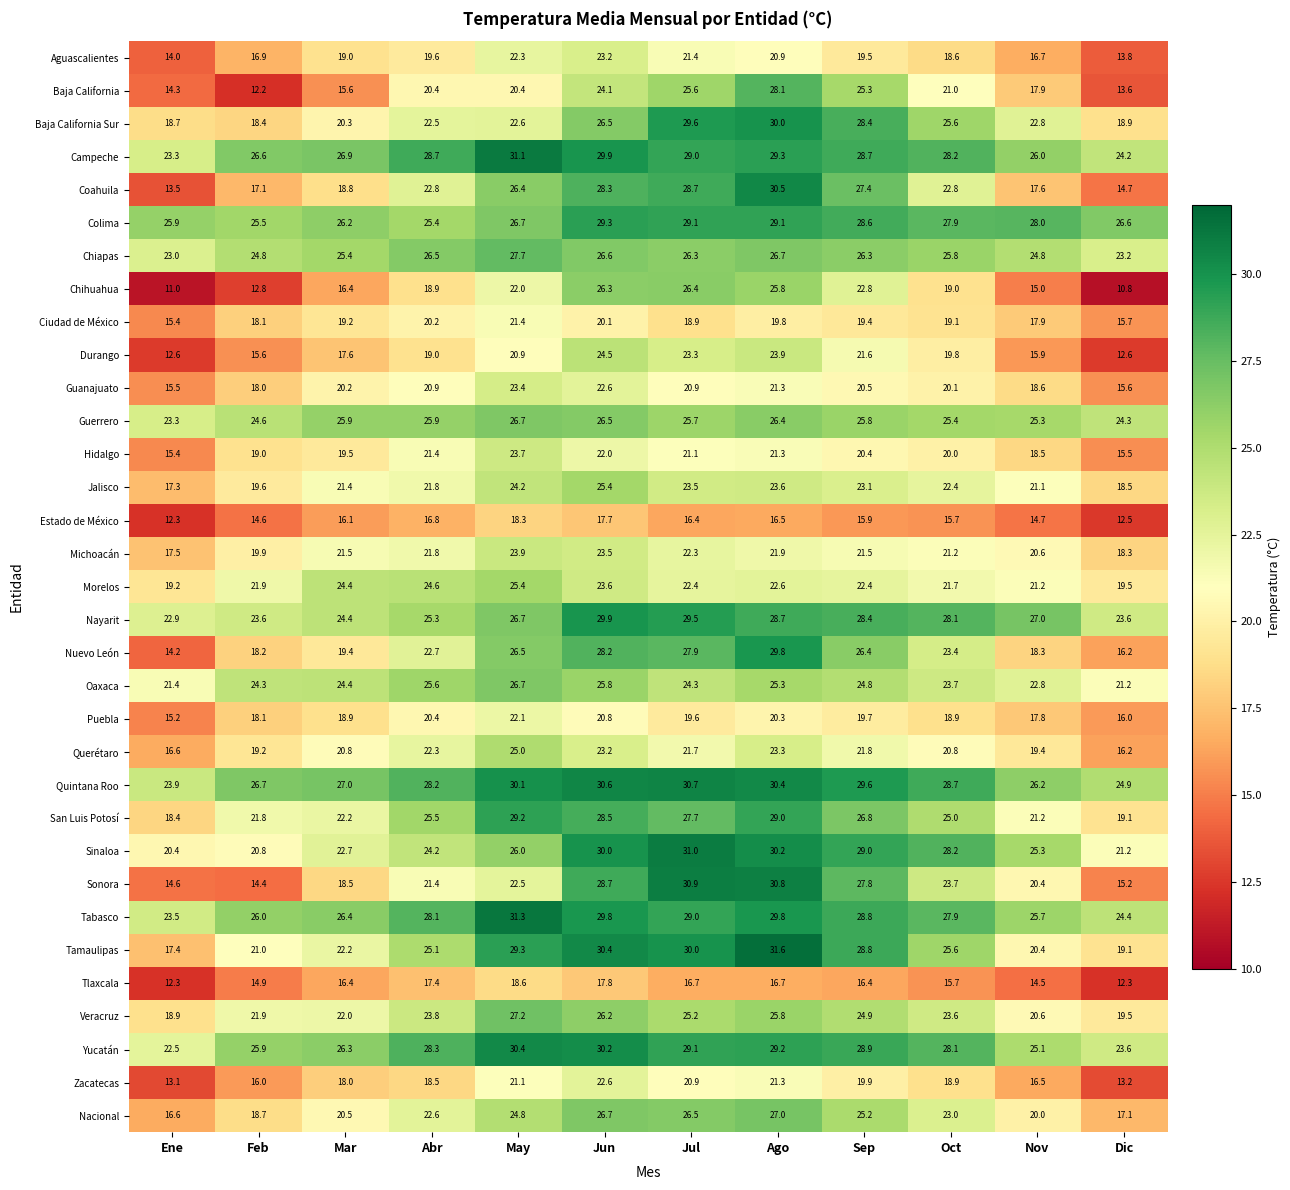

What is the maximum value for Jalisco?

25.4